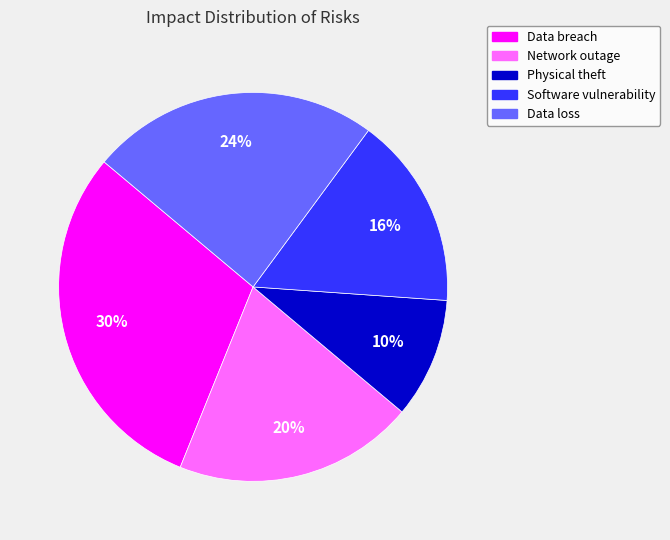

To the nearest percent, what portion does Software vulnerability represent?

16%